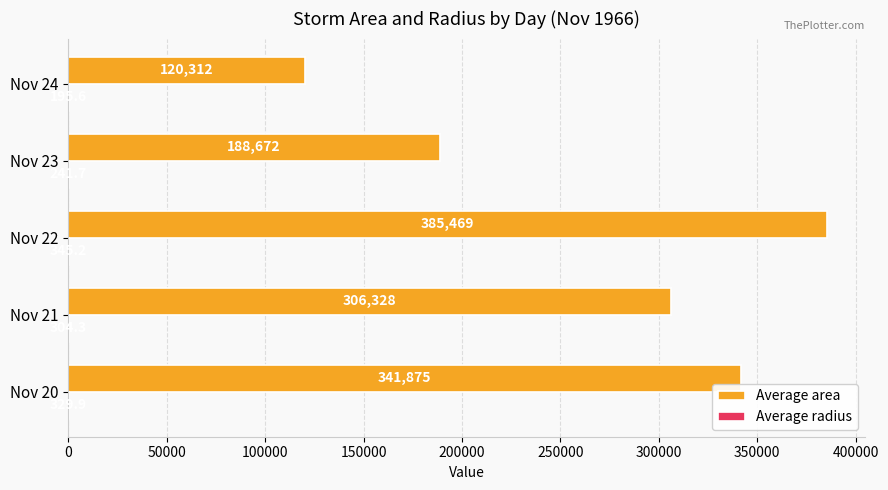

Which series changed the most between Nov 22 and Nov 24?

Average area